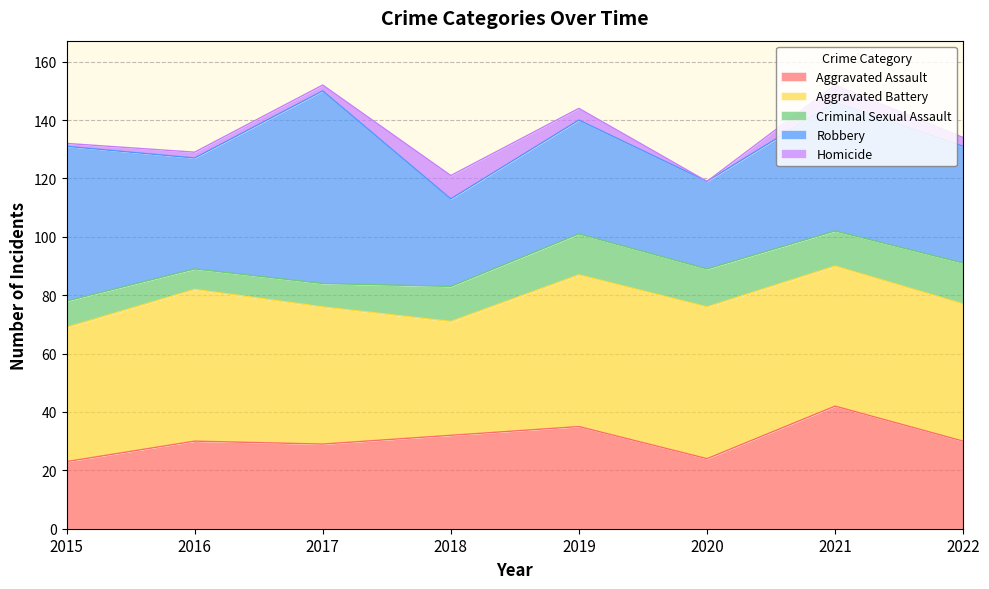

Which series changed the most between 2018 and 2019?

Aggravated Battery